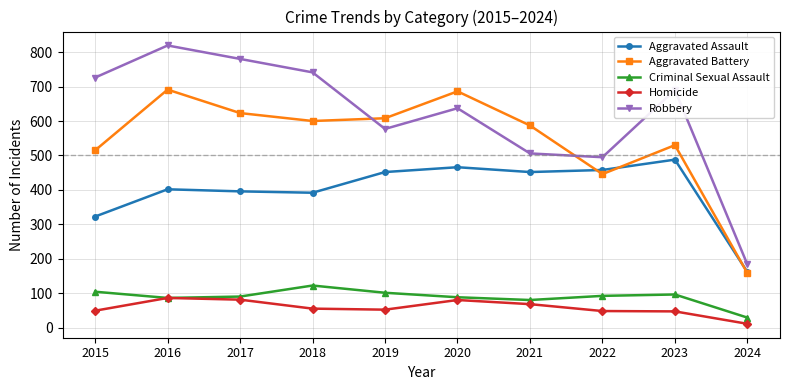

At which label does Criminal Sexual Assault first exceed 93?

2015